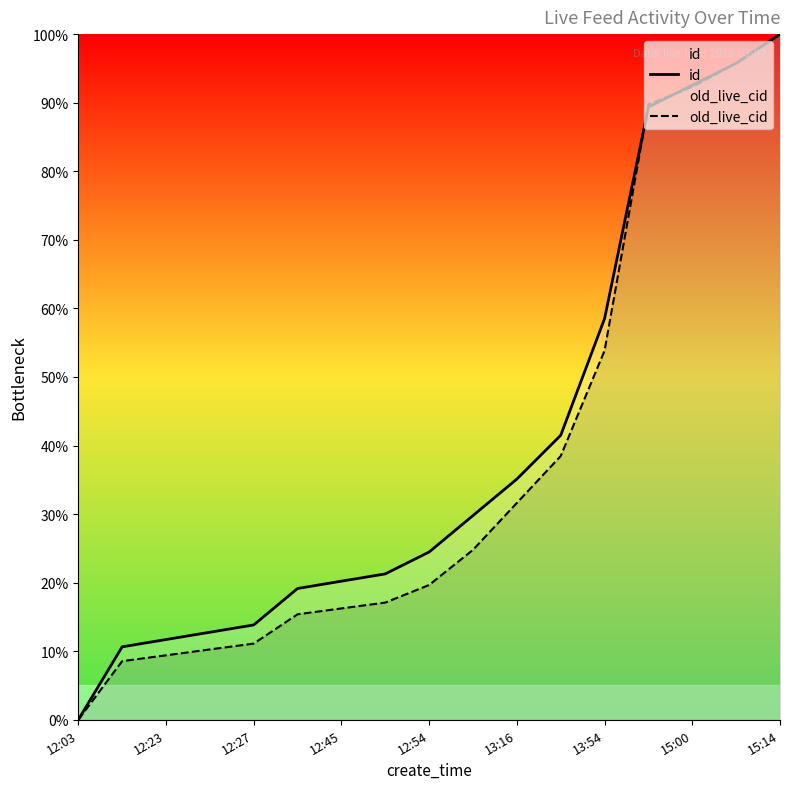

At which label does id first exceed 24?

12:54